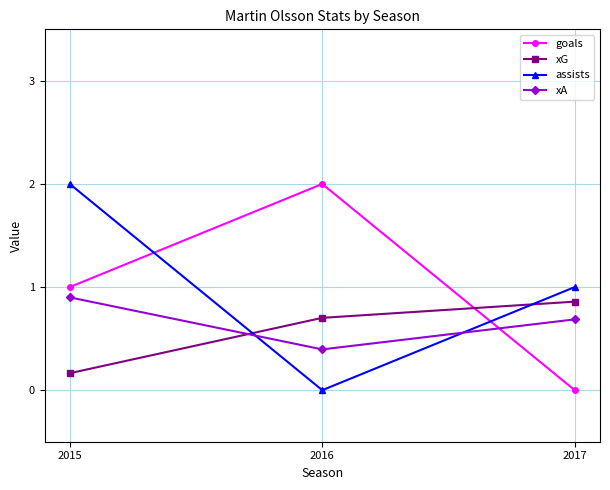

Count the number of data series in this chart.

4